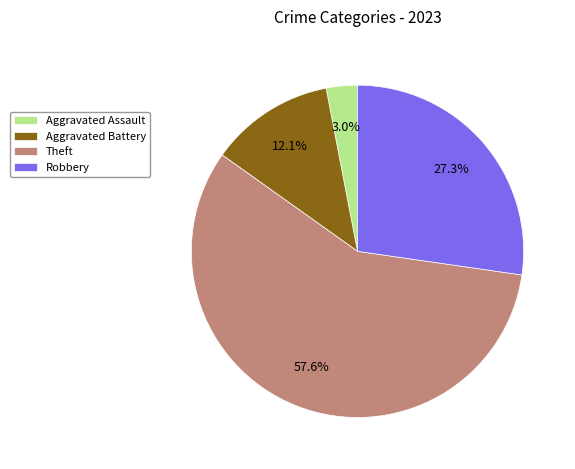

To the nearest percent, what is the average slice percentage?

25%